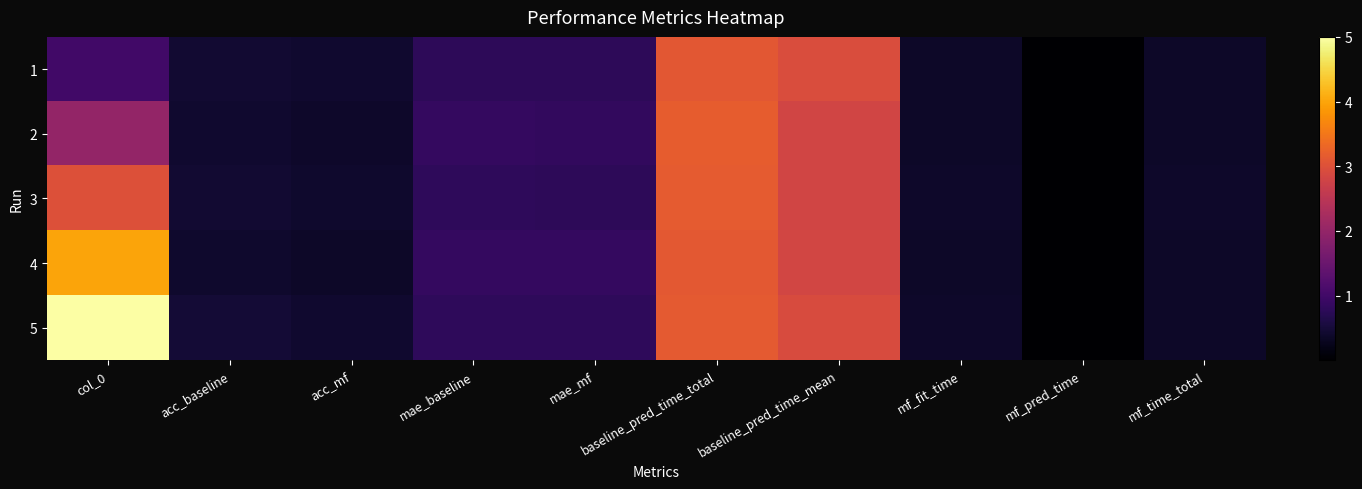

Which label corresponds to the largest value in the chart?

col_0